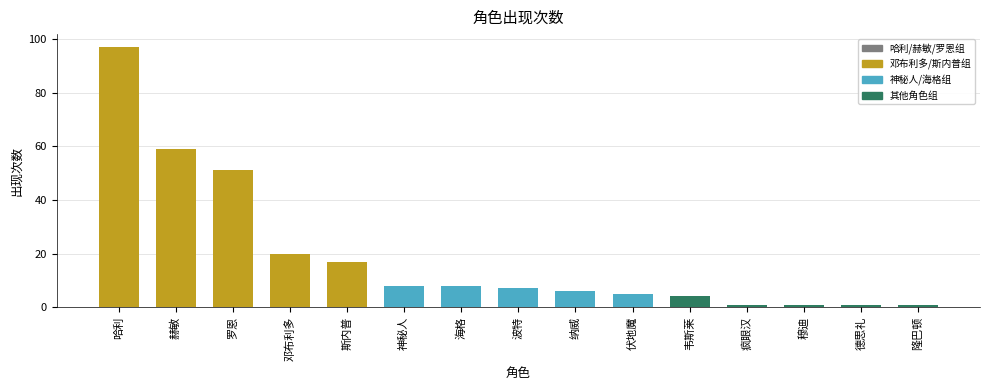

What is the label of the 3rd bar from the right?

穆迪